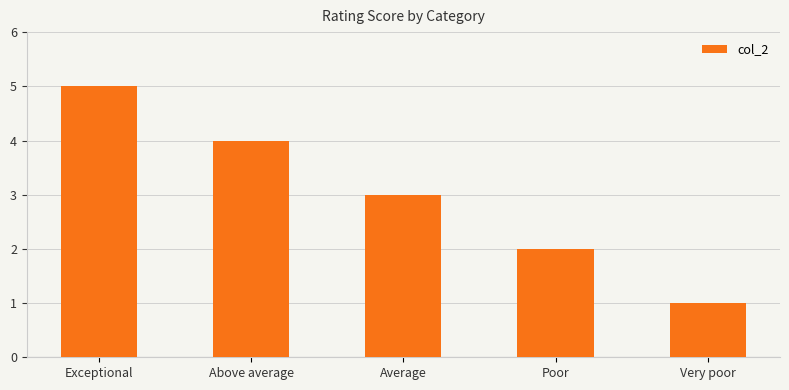

At which category does the chart reach its peak across all series?

Exceptional